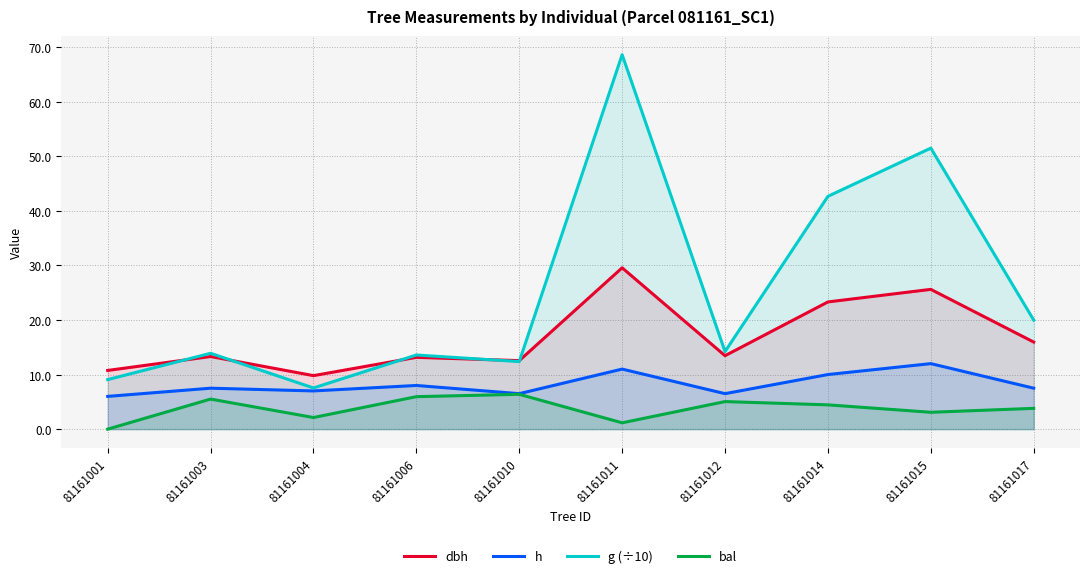

Does the chart have visible grid lines?

Yes